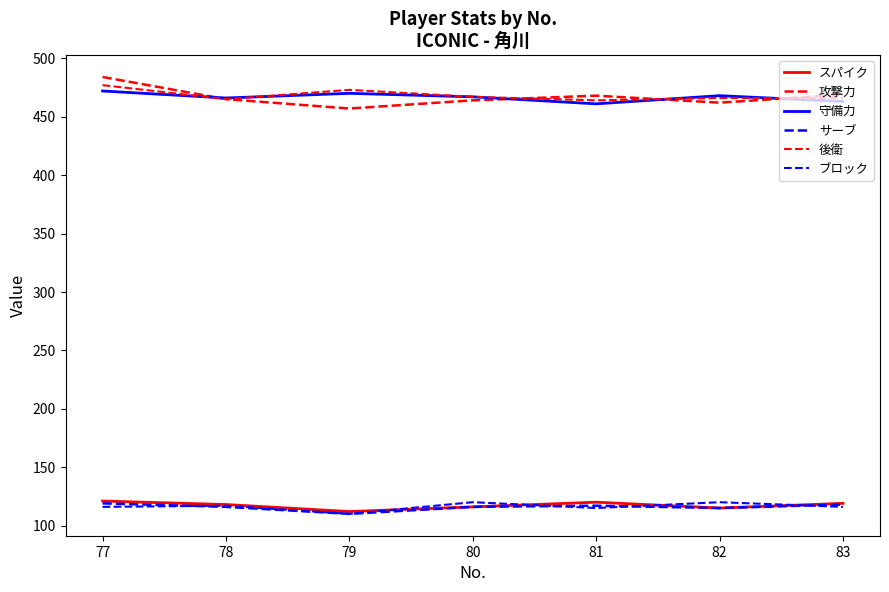

How many lines are shown in the chart?

6